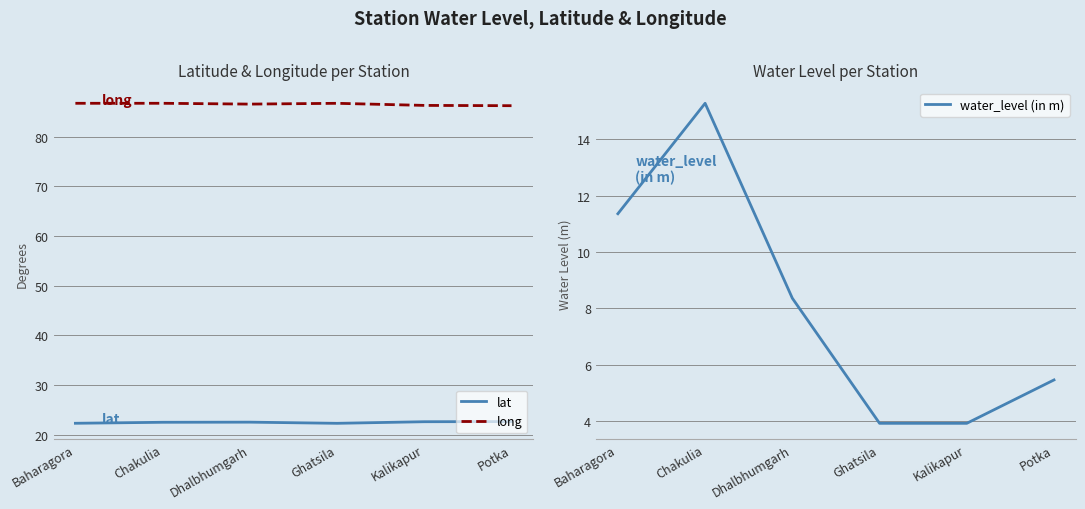

How many lines are shown in the chart?

3